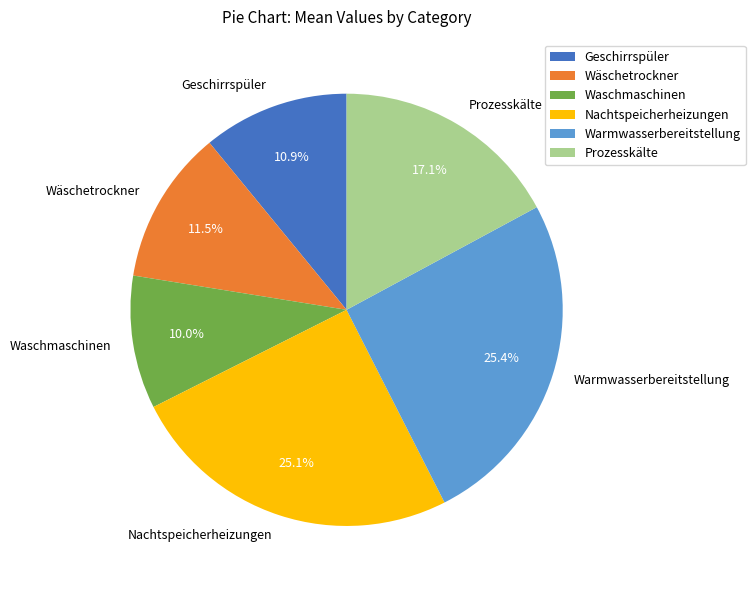

Is there a majority slice in this chart?

No